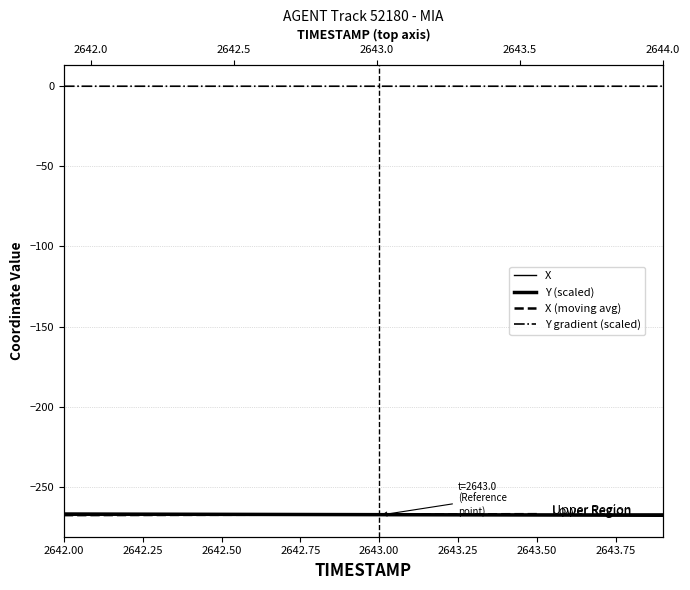

Reading right to left, what are all the values shown in this chart?

X: -266.9	-267.0	-267.0	-267.1	-267.1	-267.2	-267.2	-267.2	-267.3	-267.3	-267.4	-267.4	-267.4	-267.5	-267.5	-267.6	-267.6	-267.6	-267.7	-267.7
Y: -267.7	-267.7	-267.6	-267.6	-267.6	-267.5	-267.5	-267.4	-267.4	-267.3	-267.3	-267.3	-267.2	-267.2	-267.1	-267.1	-267.1	-267.0	-267.0	-266.9